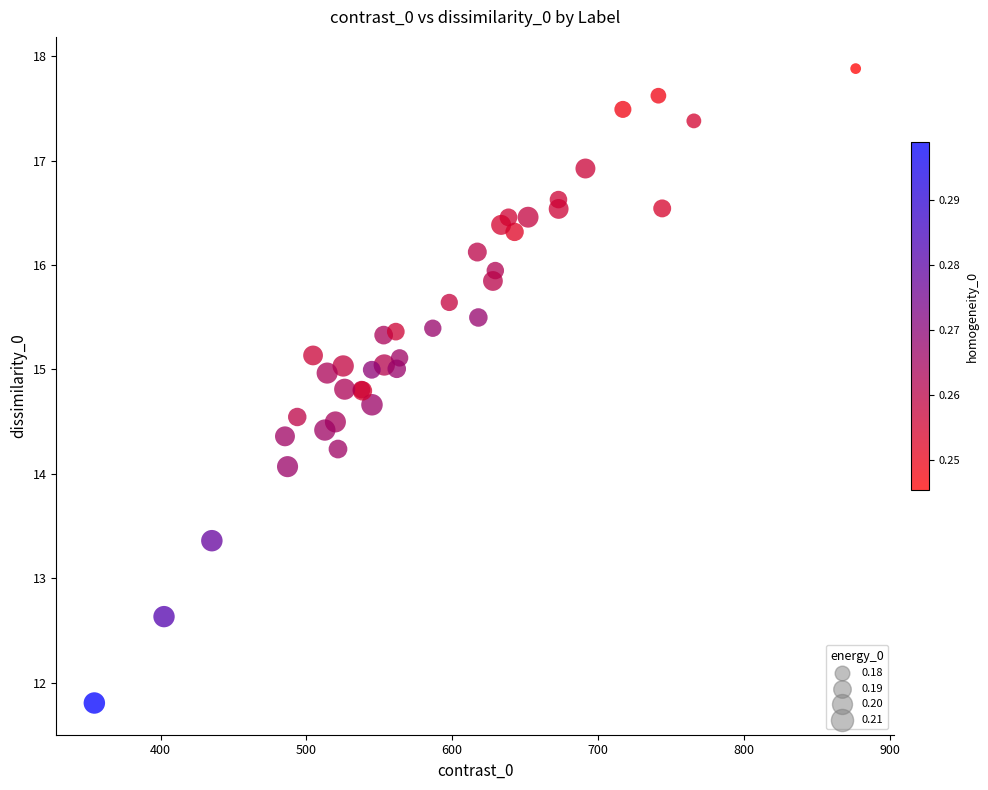

What Y value in the scatter plot is closest to 14?

14.1